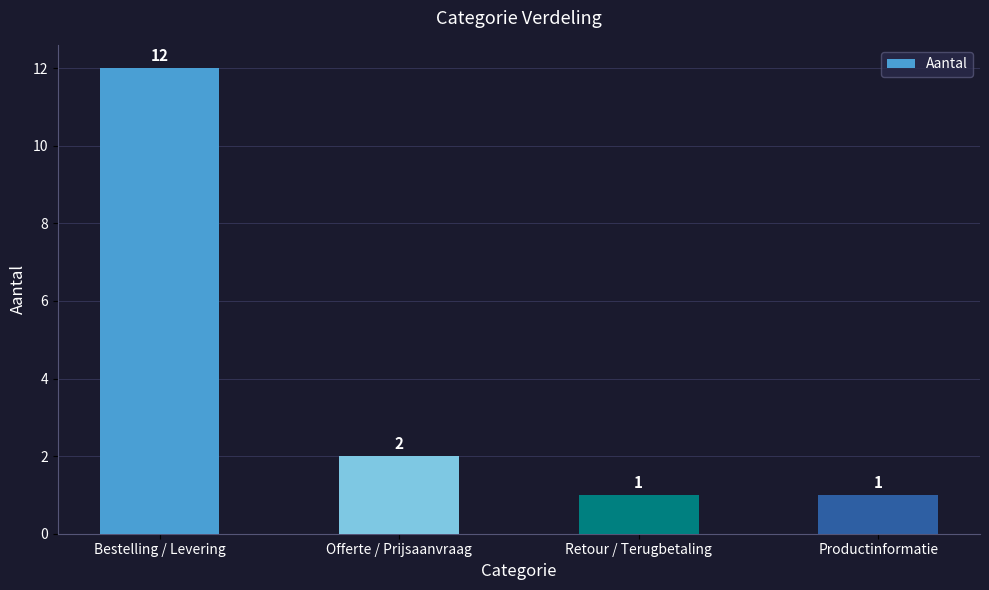

Reading left to right, what are all the values shown in this chart?

Bestelling / Levering=12	Offerte / Prijsaanvraag=2	Retour / Terugbetaling=1	Productinformatie=1